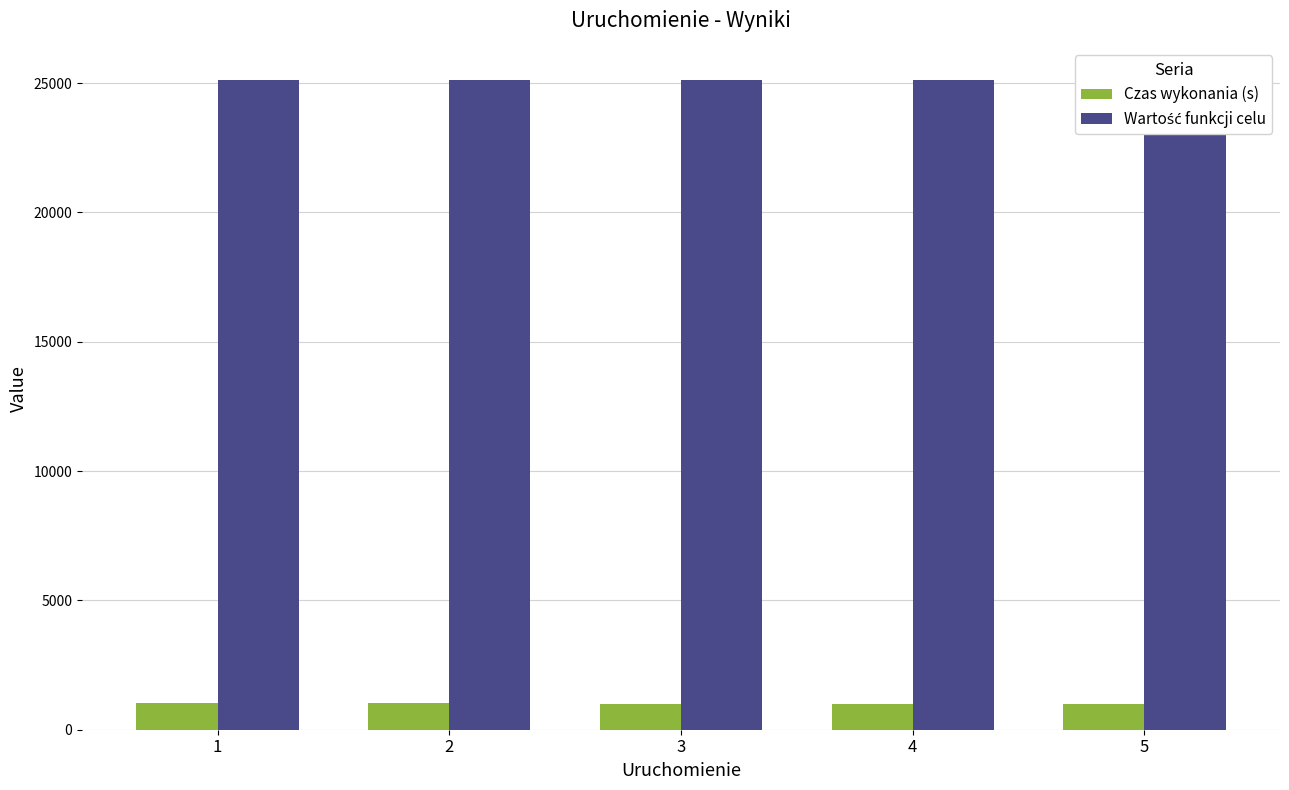

How many bars are there in each group?

2